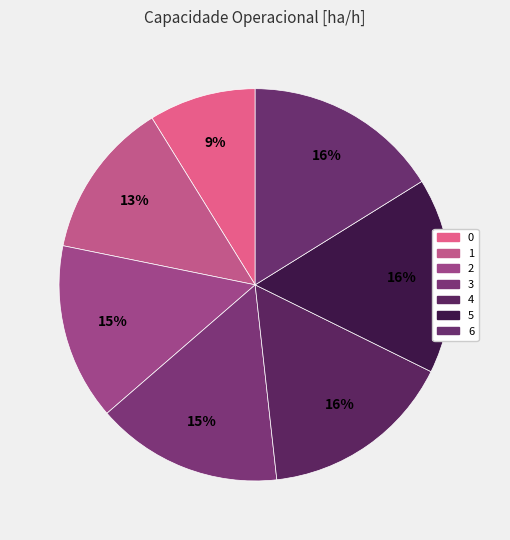

How many segments does this pie chart have?

7